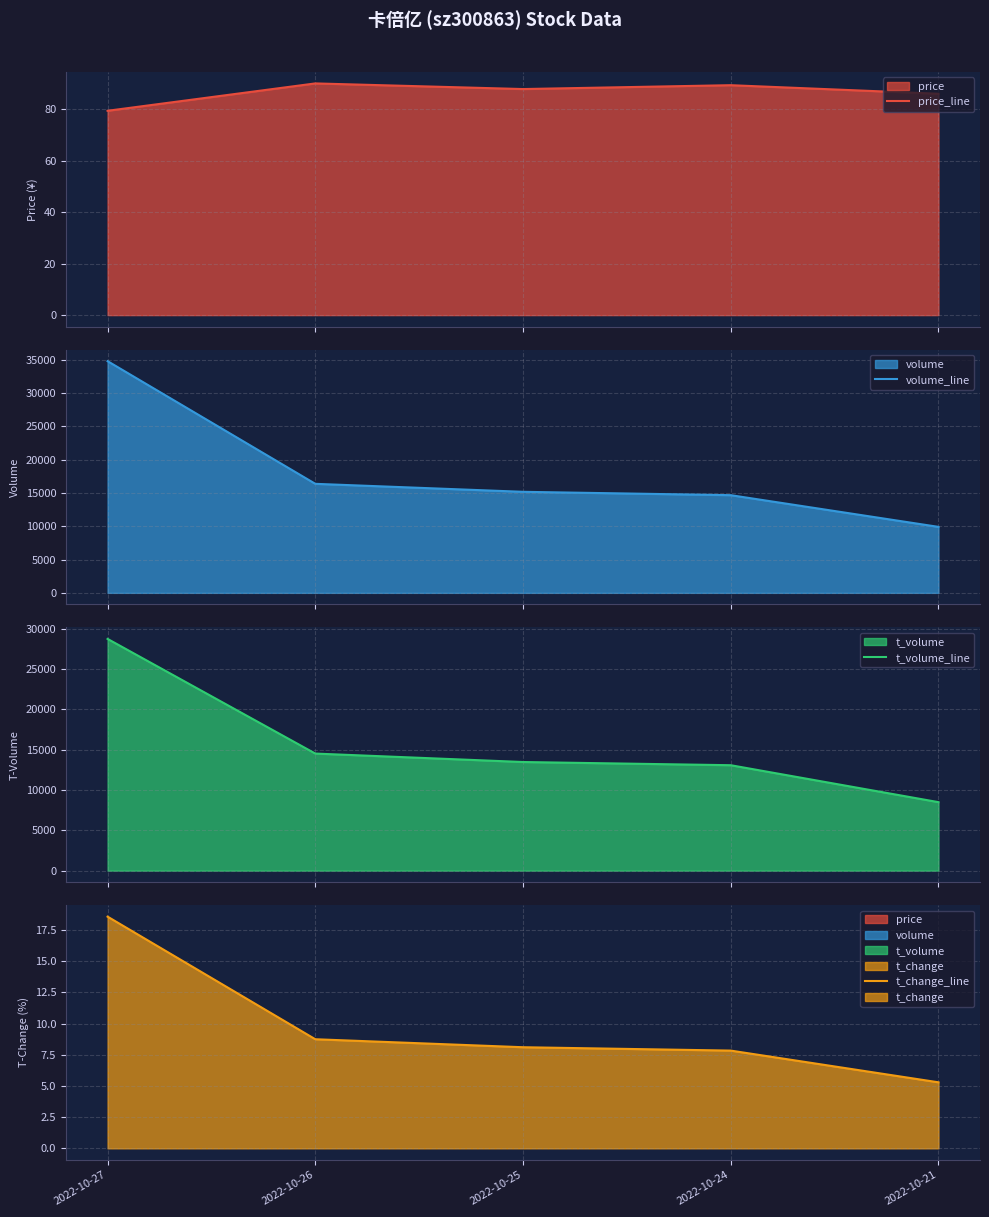

Reading left to right, what are all the values shown in this chart?

price_line: 79.4	90.0	87.8	89.3	86.0
volume_line: 34759.0	16357.0	15159.0	14654.0	9899.0
t_volume_line: 28719.0	14507.0	13460.0	13063.0	8485.0
t_change_line: 18.6	8.7	8.1	7.8	5.3